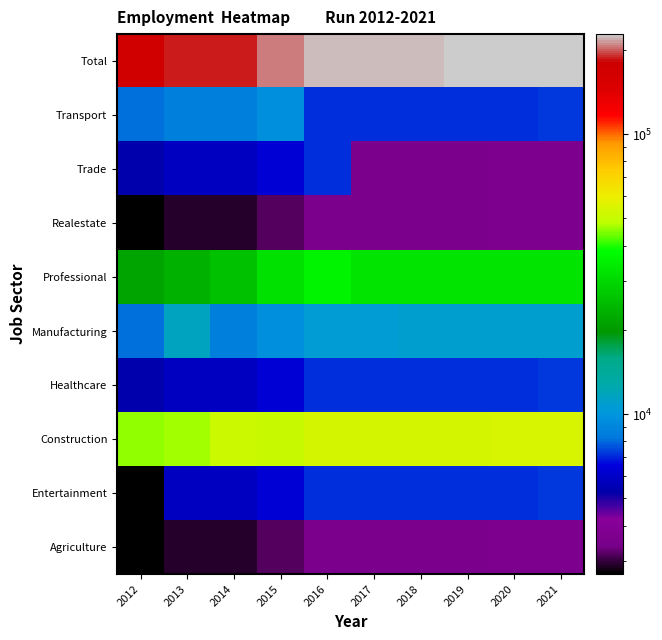

Reading left to right, extract all data points from this chart.

Agriculture: 2012=2682	2013=2907	2014=2887	2015=3182	2016=3576	2017=3573	2018=3584	2019=3593	2020=3603	2021=3613
Entertainment: 2012=2682	2013=5814	2014=5774	2015=6364	2016=7152	2017=7146	2018=7168	2019=7186	2020=7206	2021=7226
Construction: 2012=45594	2013=46512	2014=51966	2015=50912	2016=53640	2017=53595	2018=53760	2019=53895	2020=54045	2021=54195
Healthcare: 2012=5364	2013=5814	2014=5774	2015=6364	2016=7152	2017=7146	2018=7168	2019=7186	2020=7206	2021=7226
Manufacturing: 2012=8046	2013=11628	2014=8661	2015=9546	2016=10728	2017=10719	2018=10752	2019=10779	2020=10809	2021=10839
Professional: 2012=21456	2013=23256	2014=25983	2015=31820	2016=35760	2017=32157	2018=32256	2019=32337	2020=32427	2021=32517
Realestate: 2012=2682	2013=2907	2014=2887	2015=3182	2016=3576	2017=3573	2018=3584	2019=3593	2020=3603	2021=3613
Trade: 2012=5364	2013=5814	2014=5774	2015=6364	2016=7152	2017=3573	2018=3584	2019=3593	2020=3603	2021=3613
Transport: 2012=8046	2013=8721	2014=8661	2015=9546	2016=7152	2017=7146	2018=7168	2019=7186	2020=7206	2021=7226
Total: 2012=168966	2013=186048	2014=187655	2015=206830	2016=221712	2017=221526	2018=222208	2019=226359	2020=226989	2021=227619